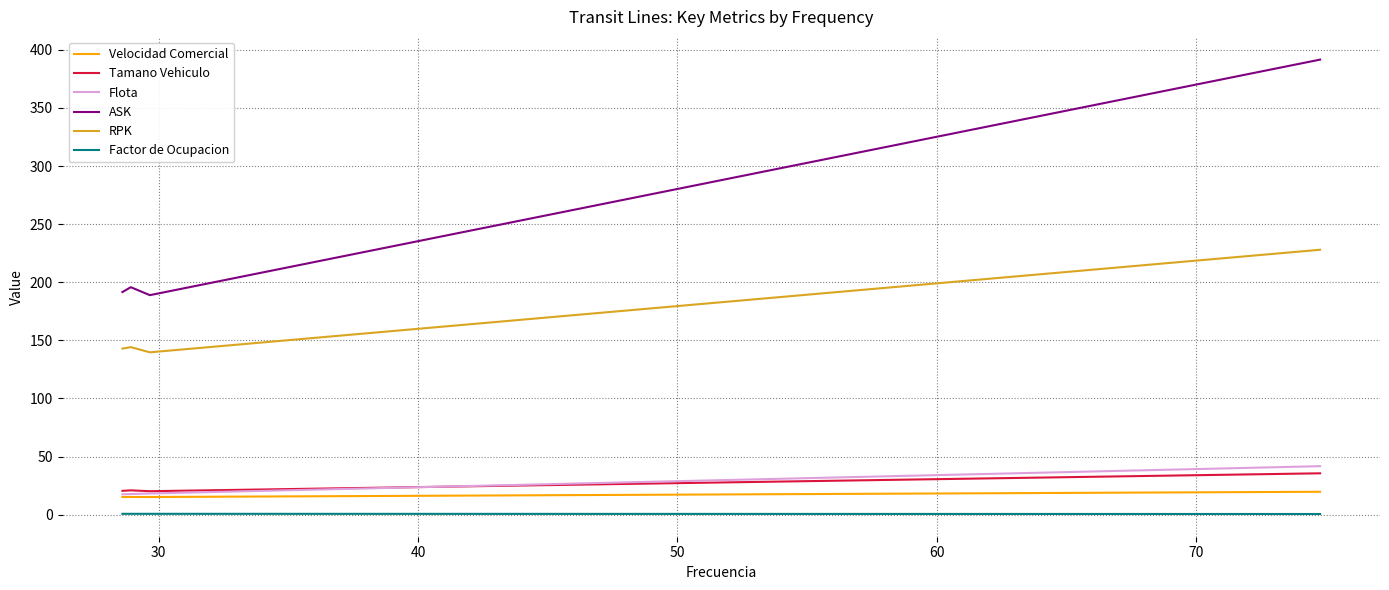

True or false: Flota and Factor de Ocupacion intersect in this chart.

False